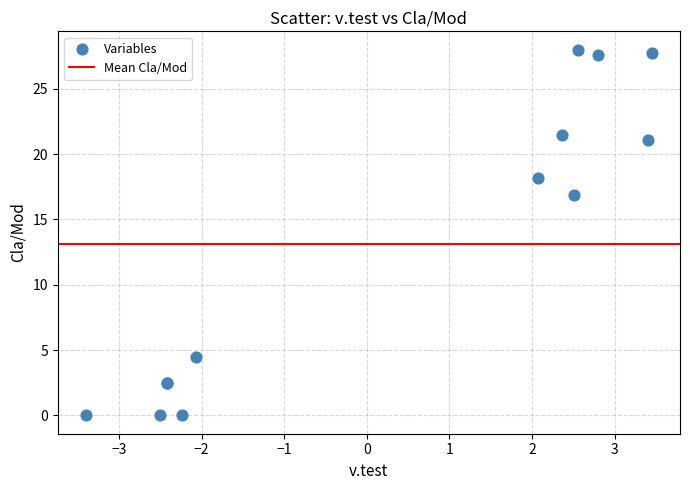

What Y value in the scatter plot is closest to 14?

16.9